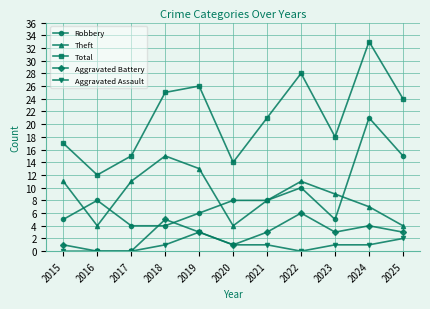

How many Aggravated Assault values are between 0 and 1?

9